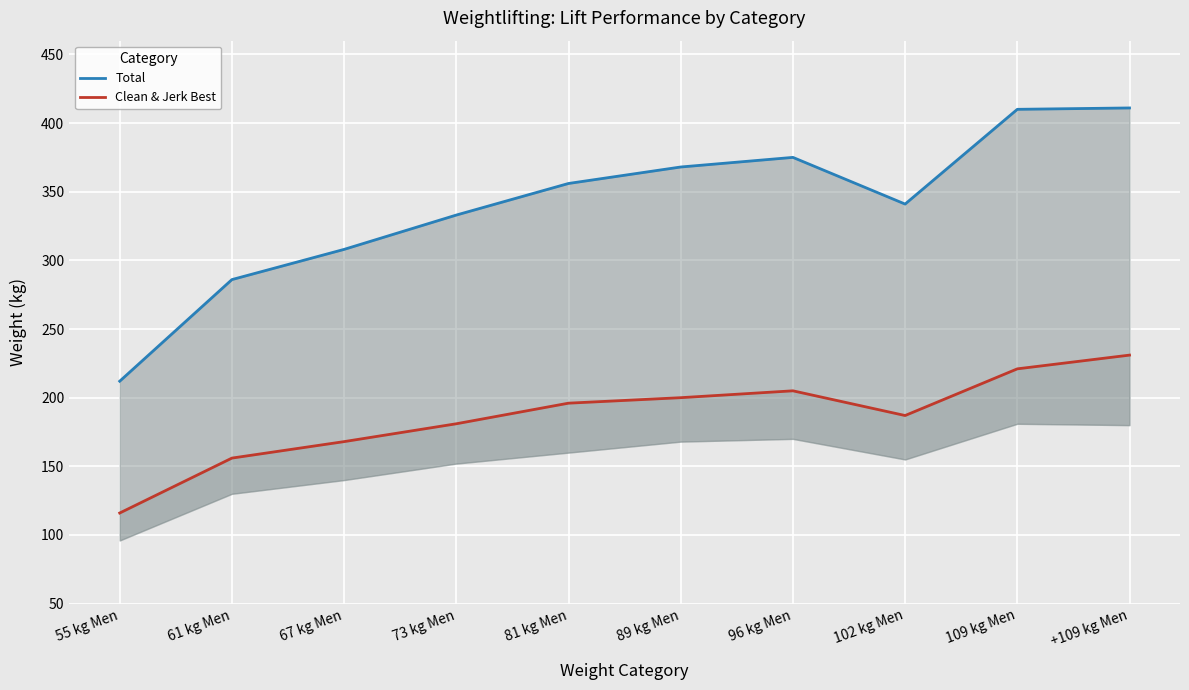

In Clean & Jerk Best, how many points are higher than both neighbors (excluding endpoints)?

1